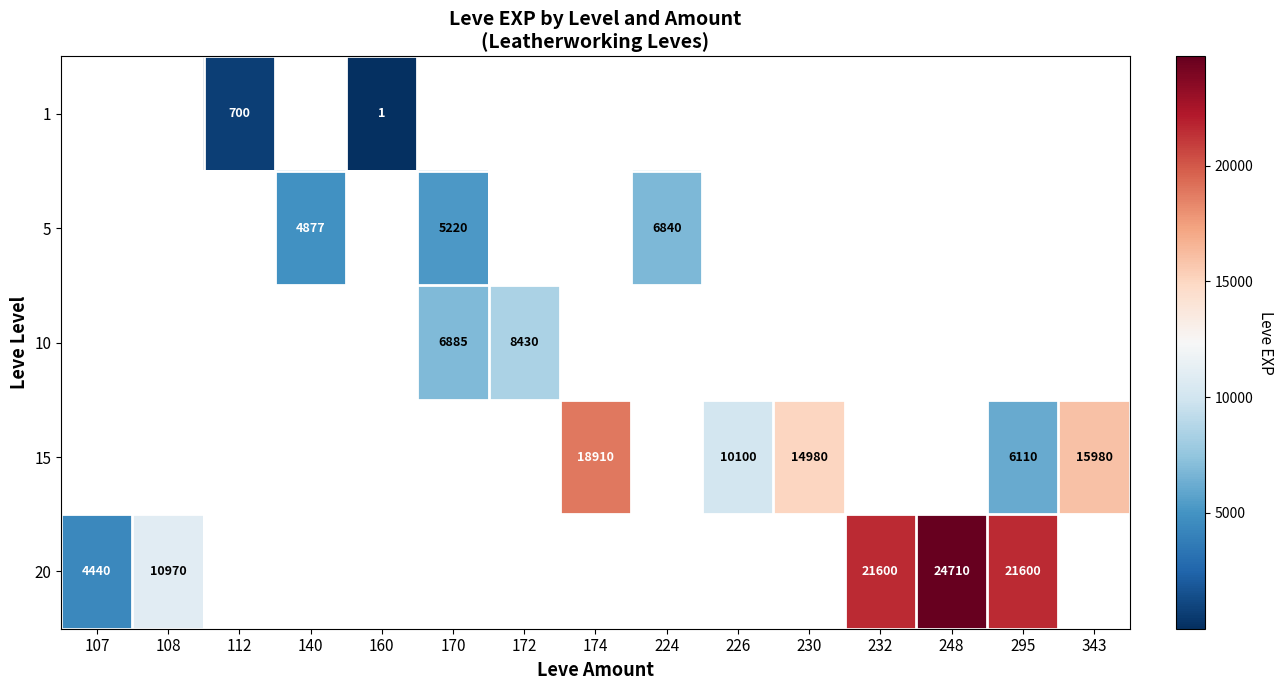

The value of 5 at 170 is 3396. True or false?

False